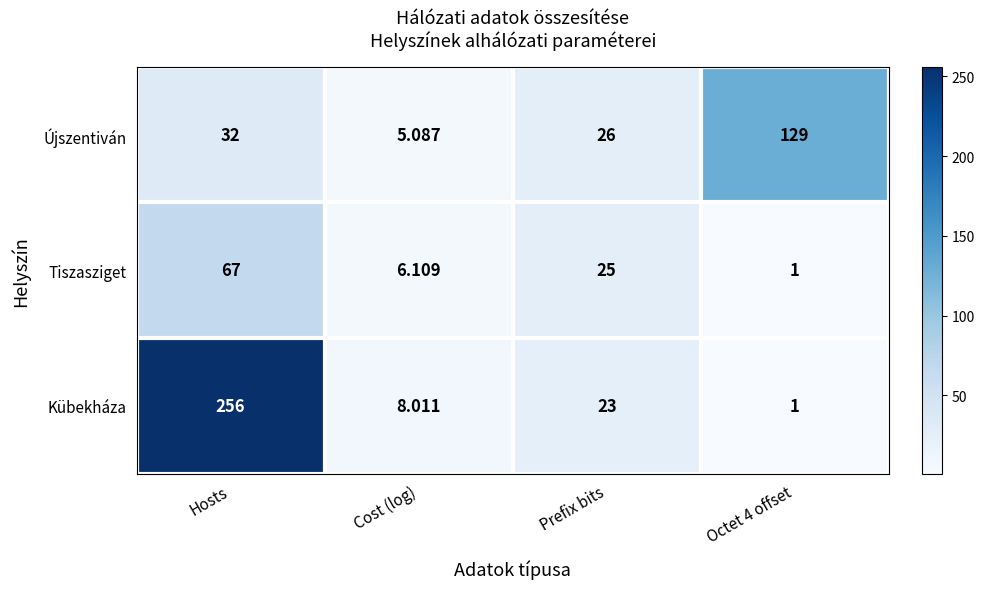

Rank the series by their maximum value, from lowest to highest.

Tiszasziget, Újszentiván, Kübekháza